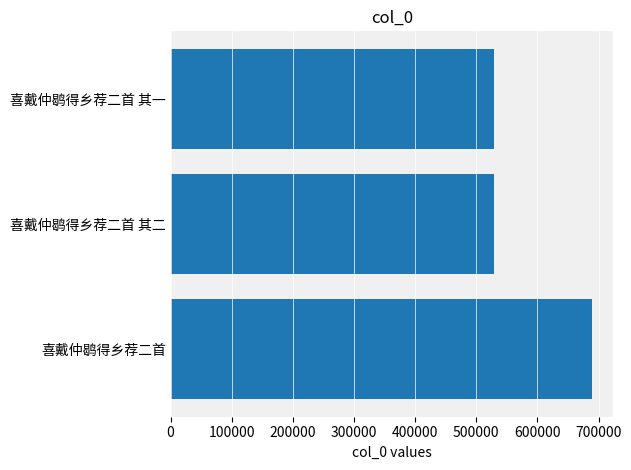

What is the change in value from 喜戴仲鹖得乡荐二首 to 喜戴仲鹖得乡荐二首 其二?

-160509